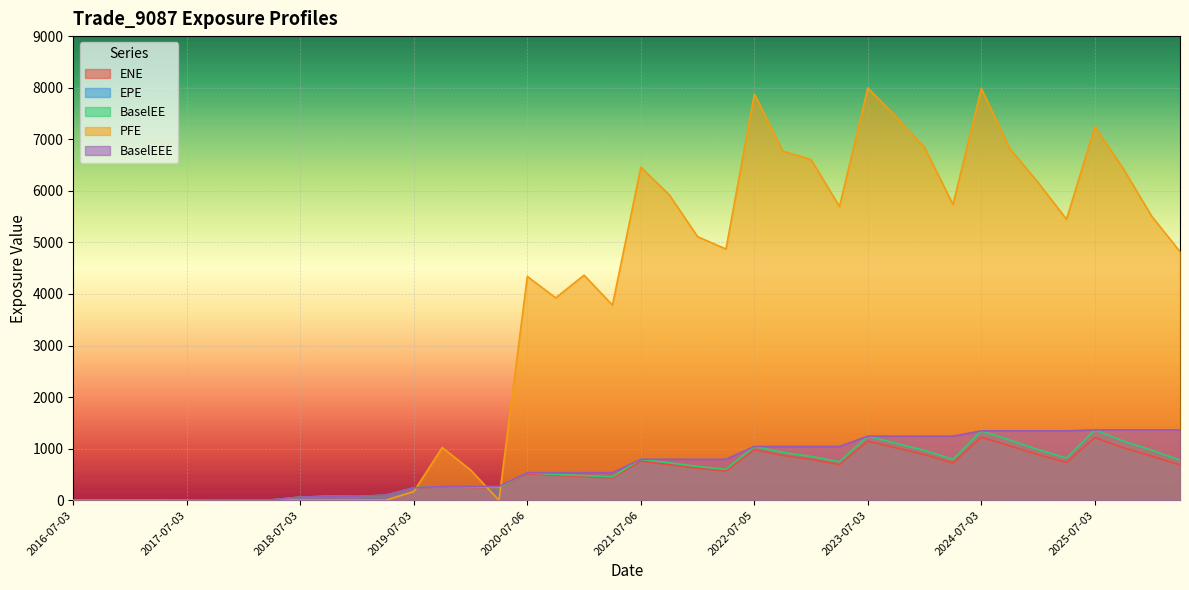

Which series has the largest total across all categories?

PFE